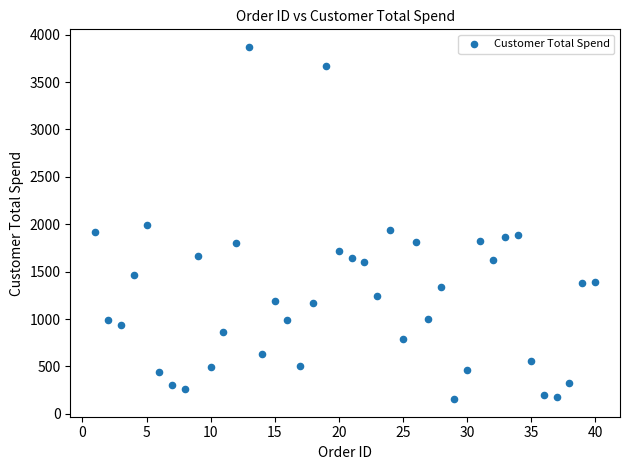

What is the range of X values (max minus min)?

39